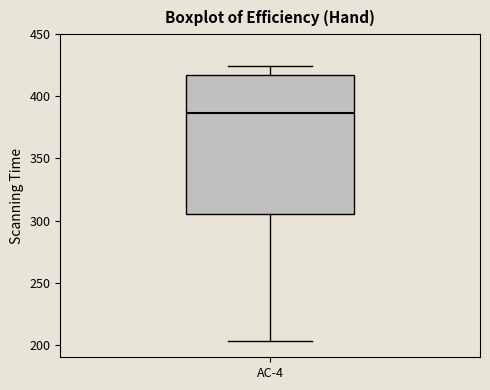

Read this box plot against the y-axis: the position of the median line, the range covered by the box, and the ends of both whiskers. The values are not printed on the chart, so give them approximately, as read against the axis.

median 385, box 305 to 415, whiskers 205 to 425